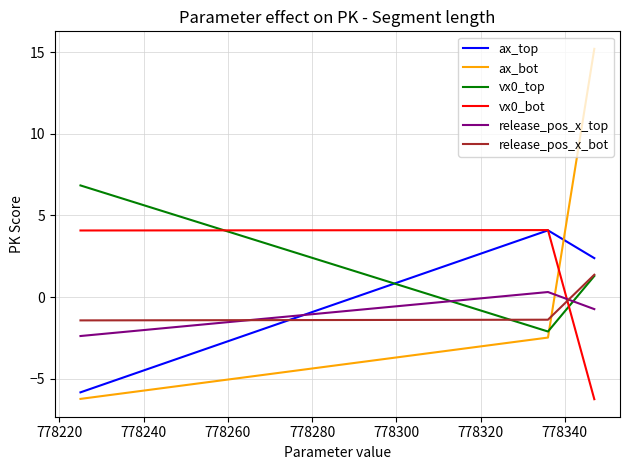

How many values in the ax_top series are below 2?

1